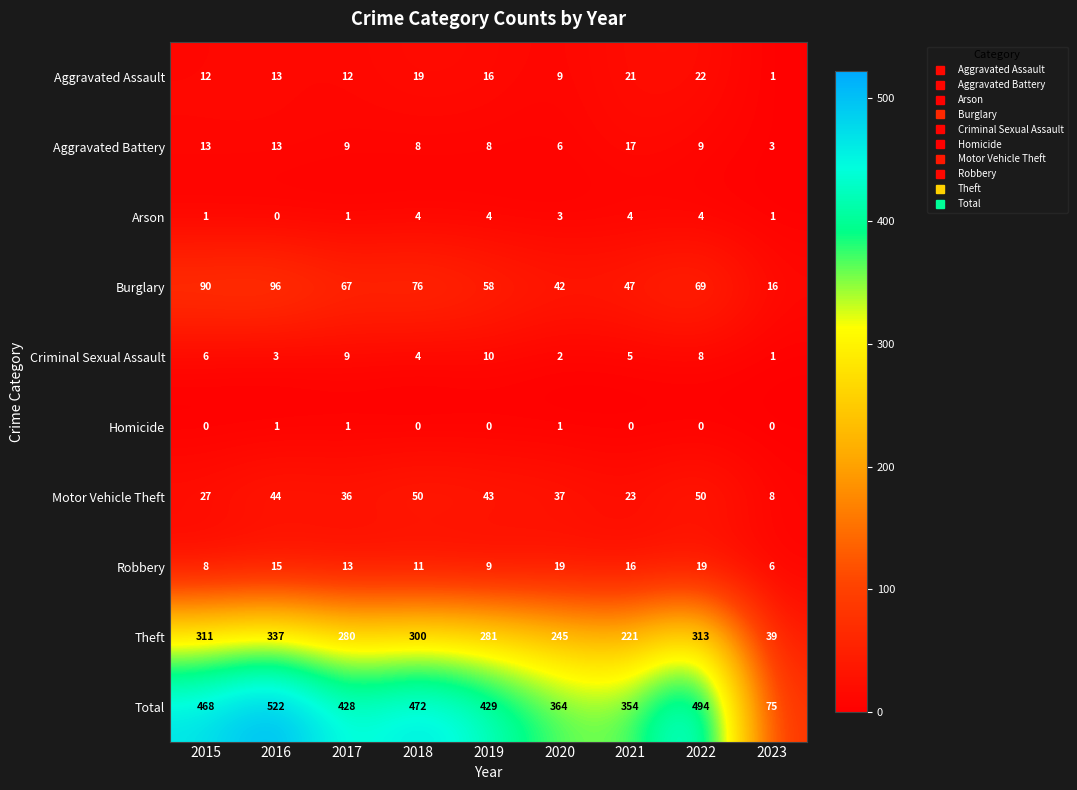

At 2021, list the series in order from smallest to largest.

Homicide, Arson, Criminal Sexual Assault, Robbery, Aggravated Battery, Aggravated Assault, Motor Vehicle Theft, Burglary, Theft, Total